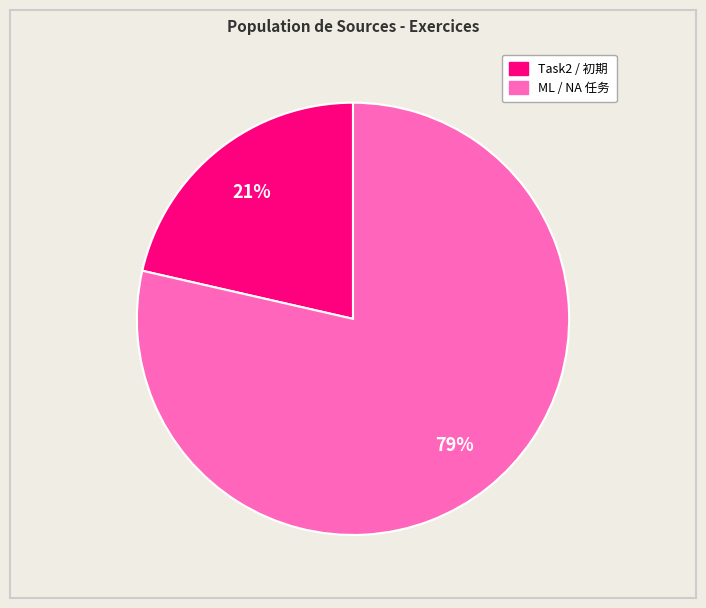

Count the number of slices in the pie.

2